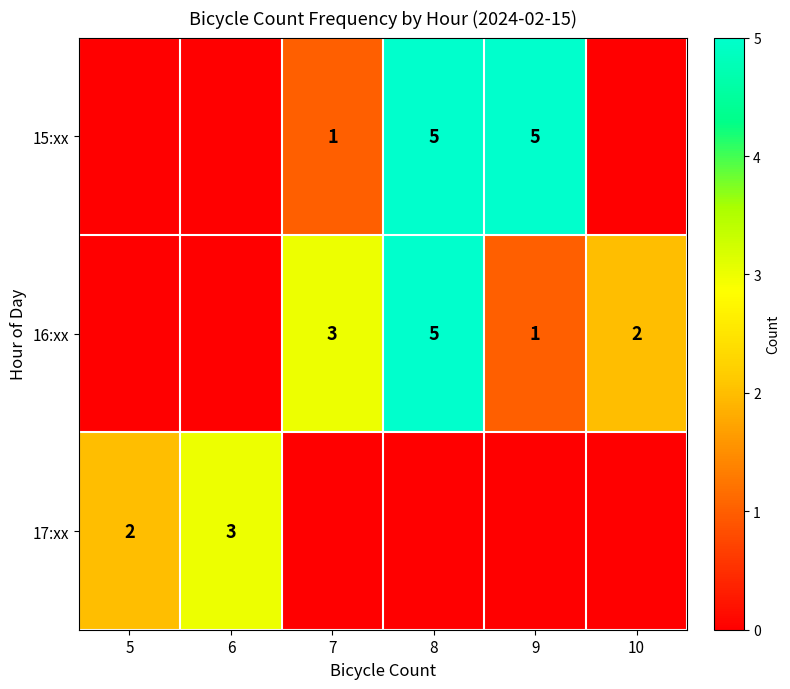

Is it true that row_2 equals 0 at 8?

True